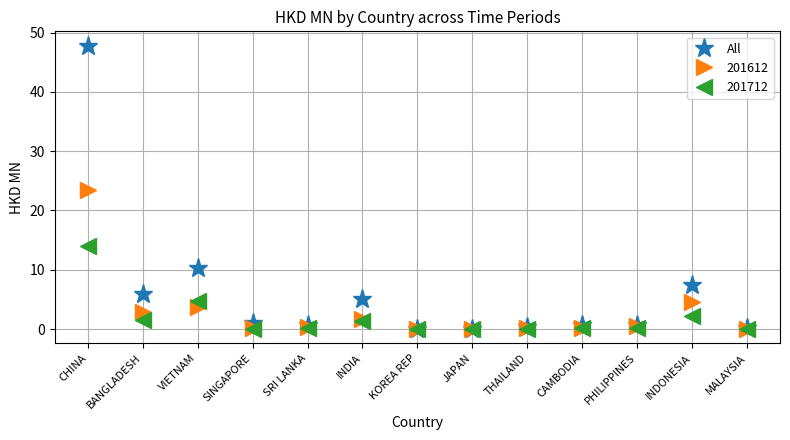

The All series shows 1.1 at SINGAPORE. True or false?

True